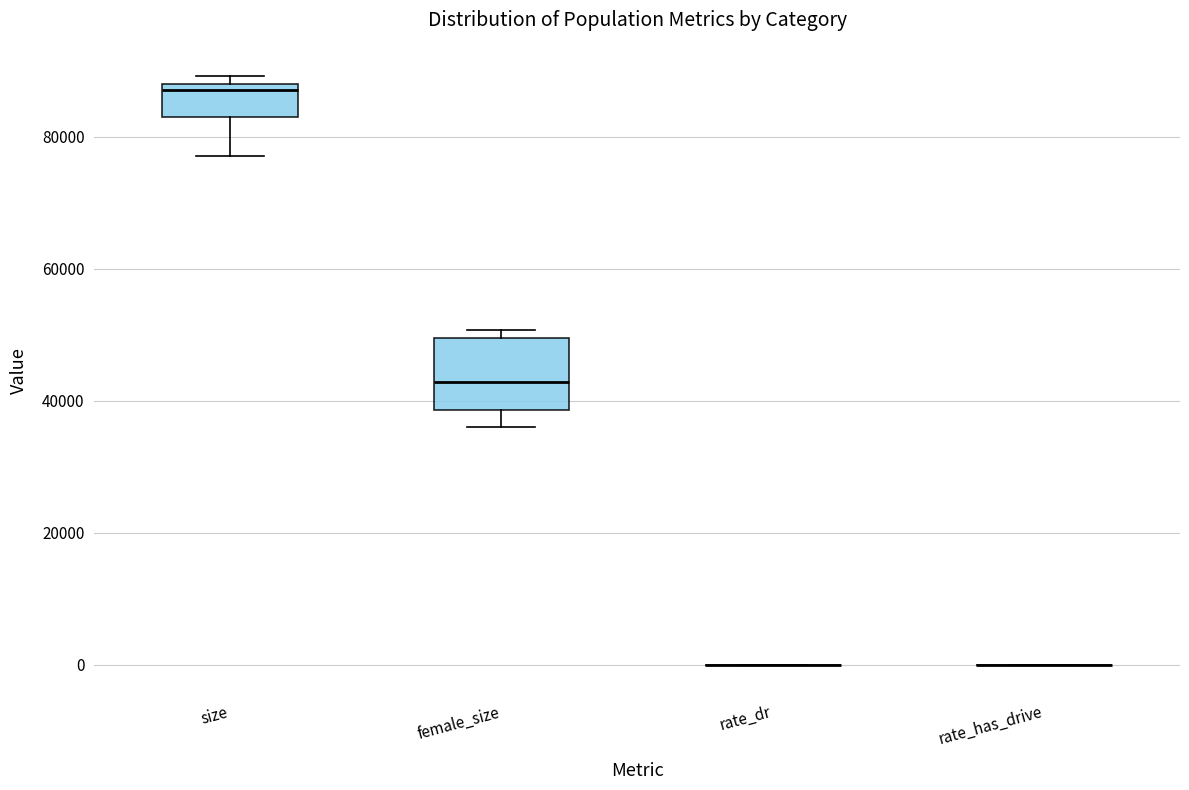

Reading left to right, read every box against the y-axis: the position of its median line, the range the box covers, and the ends of its whiskers. The values are not printed on the chart, so give them approximately, as read against the axis.

size: median 88000 (just below the box's upper edge), box 82000 to 88000, whiskers 78000 to 90000
female_size: median 42000, box 38000 to 50000, whiskers 36000 to 50000 (just above the box's upper edge)
rate_dr: box collapsed to a line at 0, whiskers 0 to 0
rate_has_drive: box collapsed to a line at 0, whiskers 0 to 0